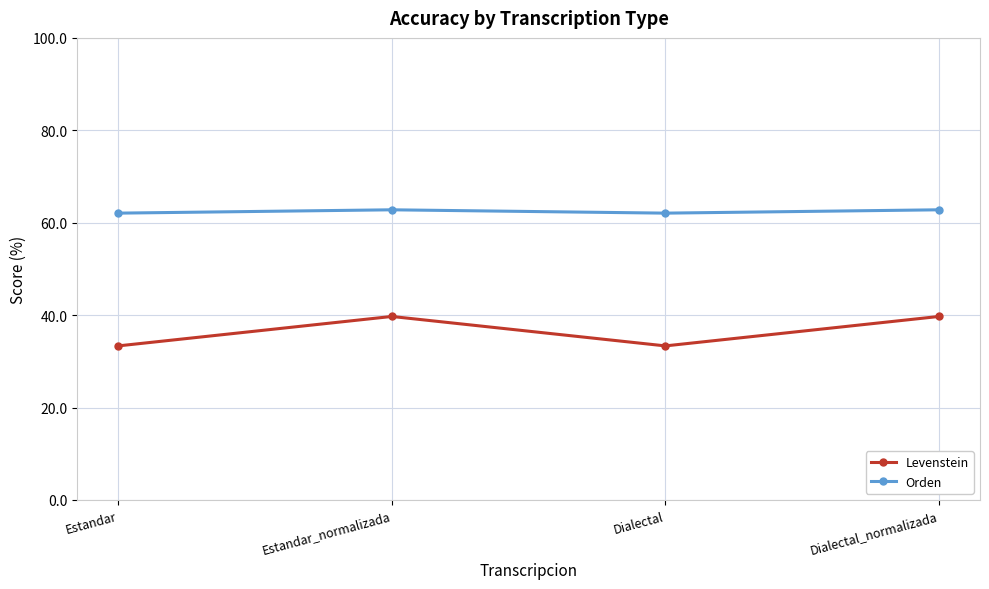

What is the minimum value shown in the chart?

33.3